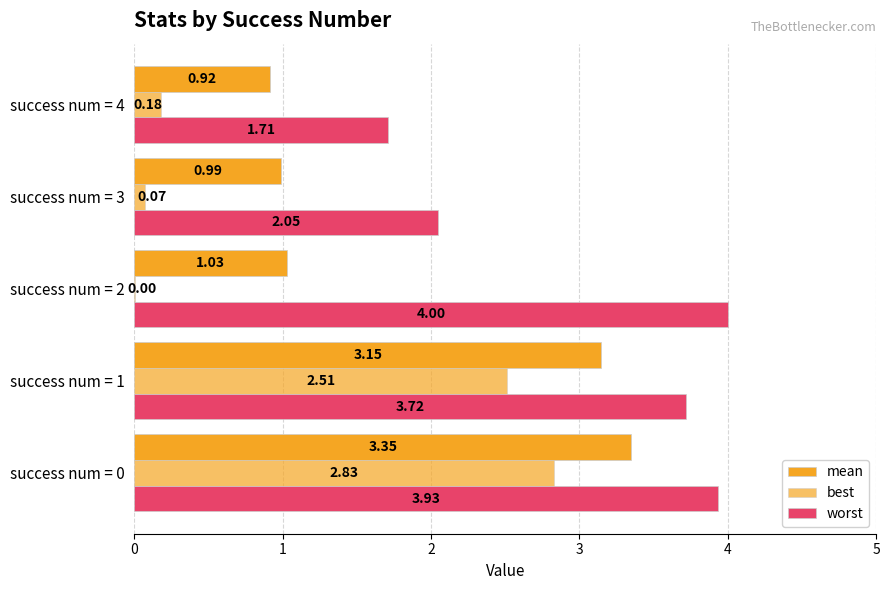

Count the number of categories in the chart.

5